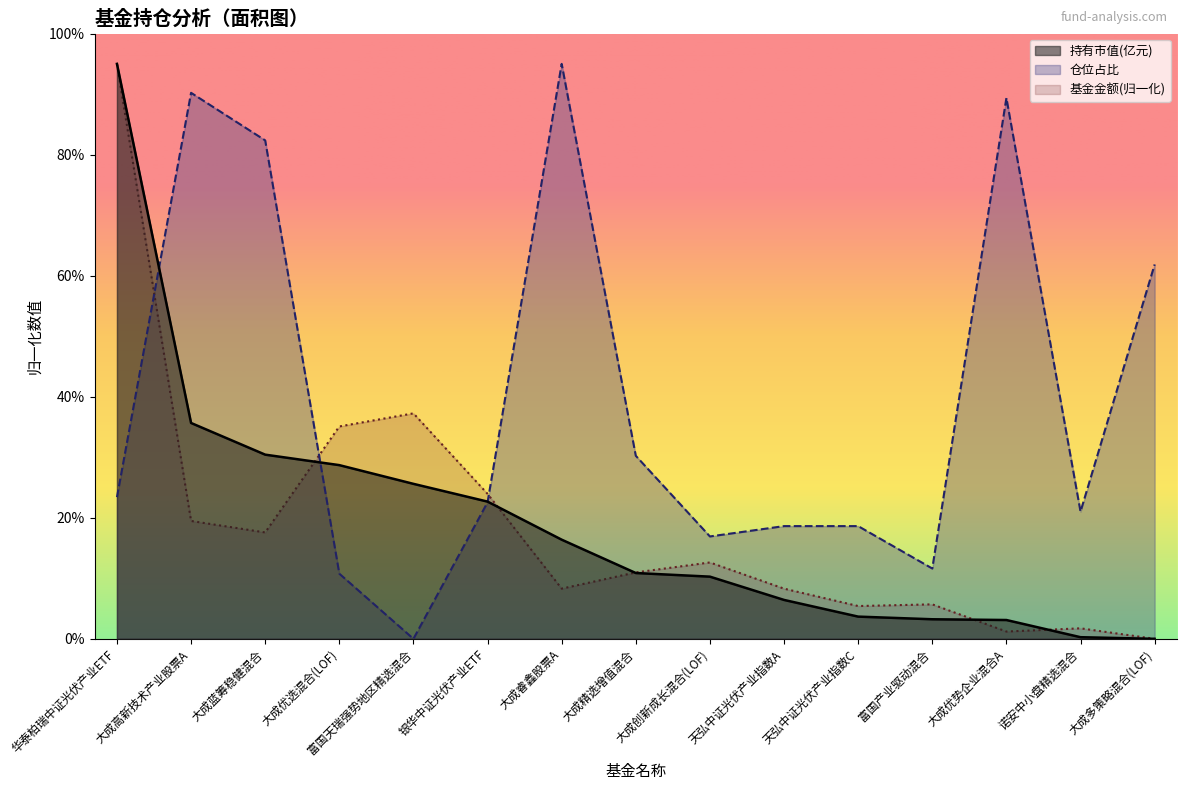

What are all the series names shown in the legend?

持有市值(亿元), 仓位占比, 基金金额(归一化)